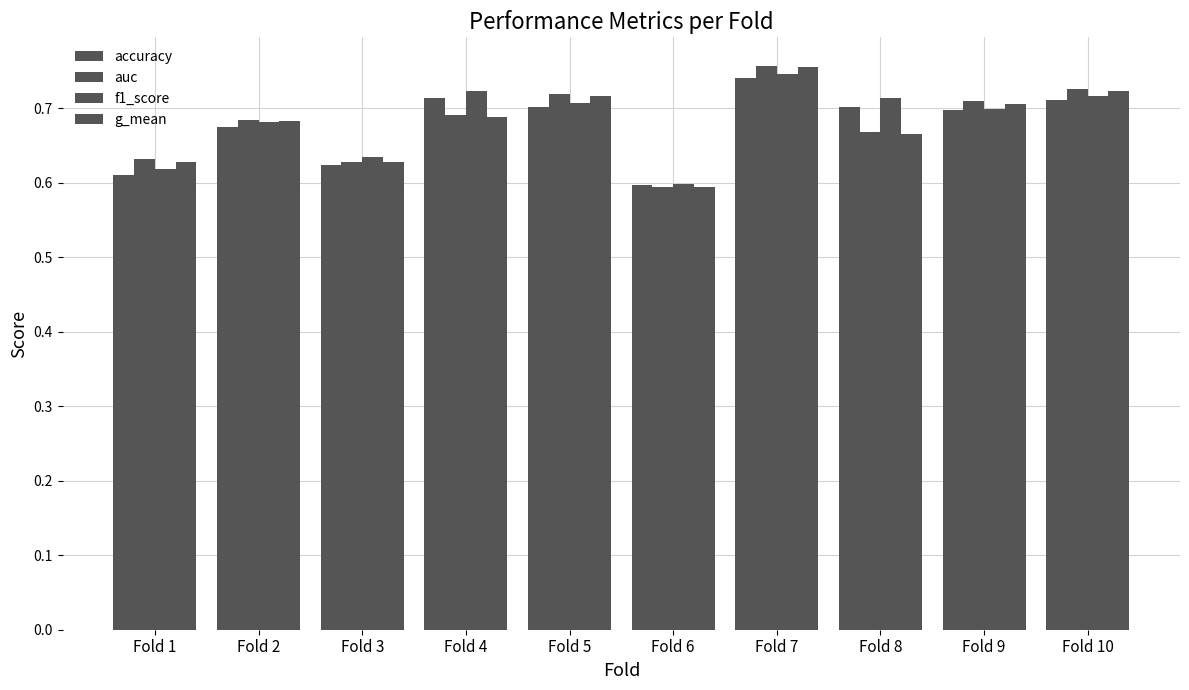

Does the chart contain stacked bars?

No